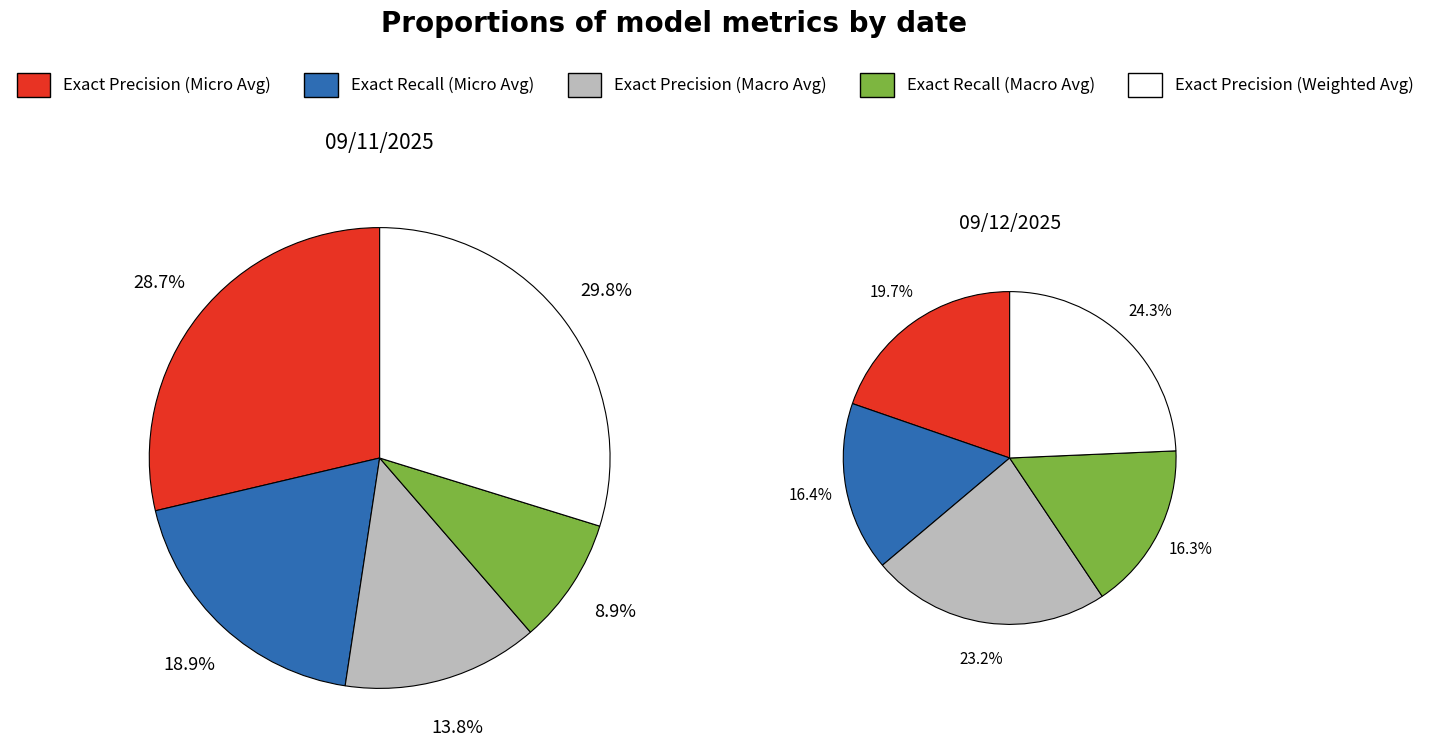

Rank the series at Exact Recall (Macro Avg) from lowest to highest value.

09/11/2025, 09/12/2025